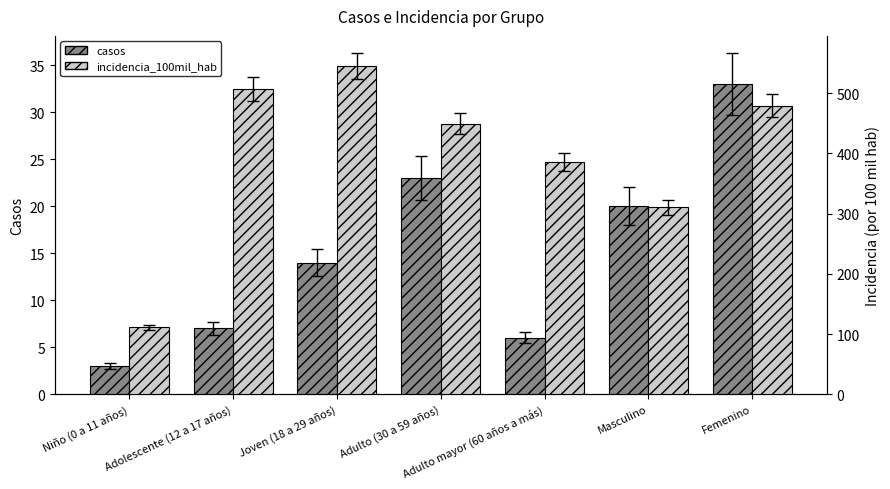

What is the greatest value displayed?

545.2